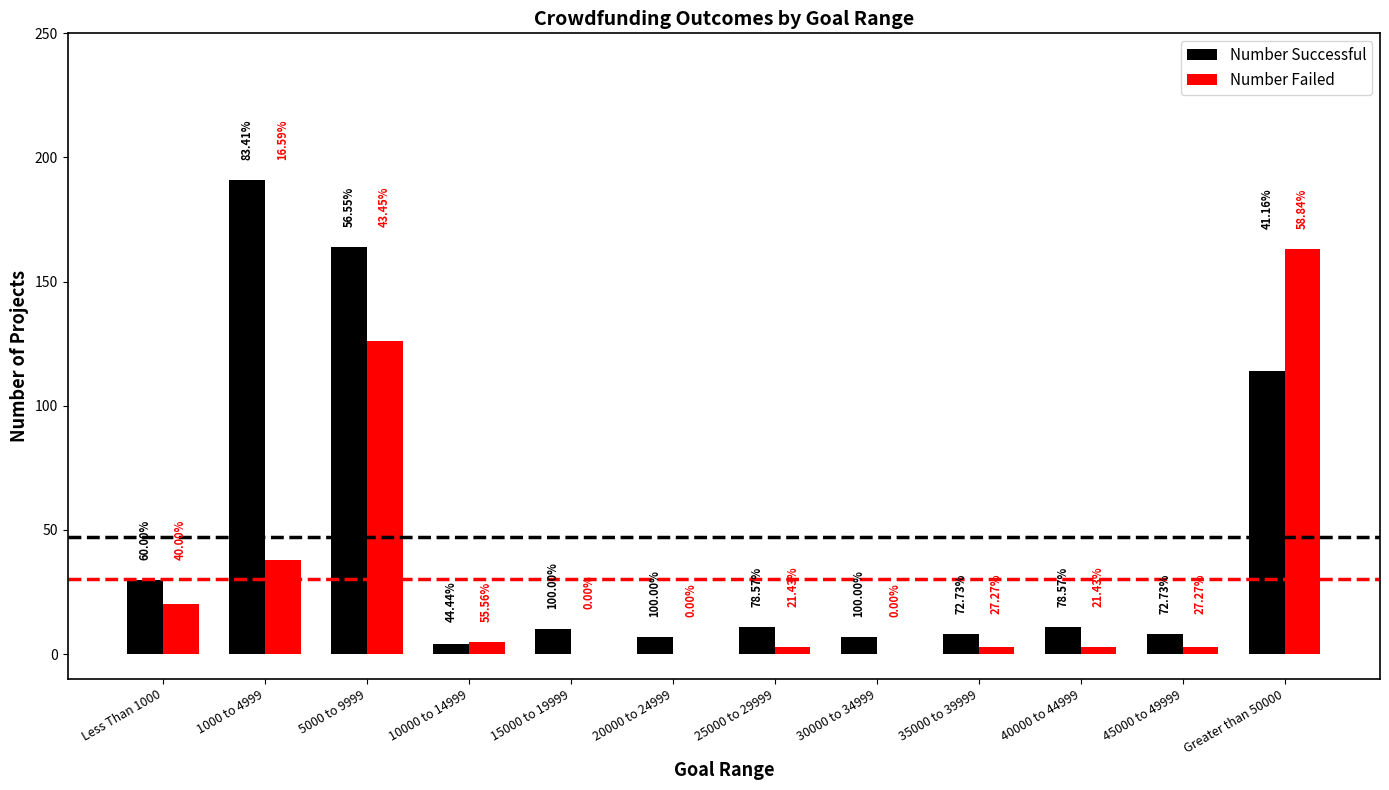

Are the bars grouped side by side (vs. stacked)?

Yes